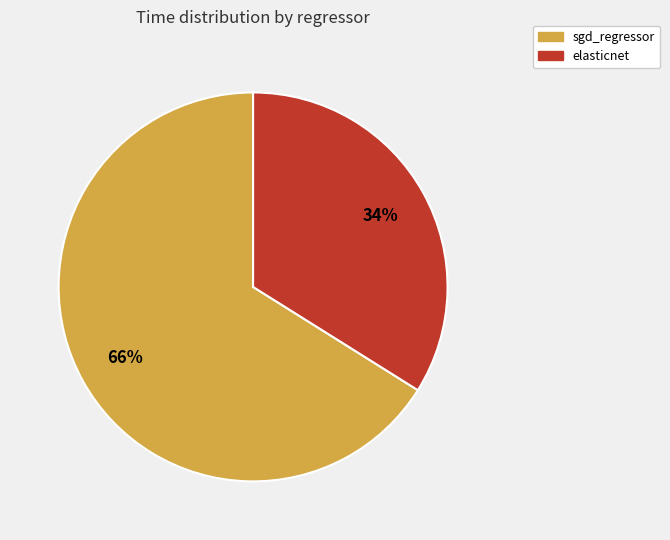

Rank the categories by value from highest to lowest.

sgd_regressor, elasticnet